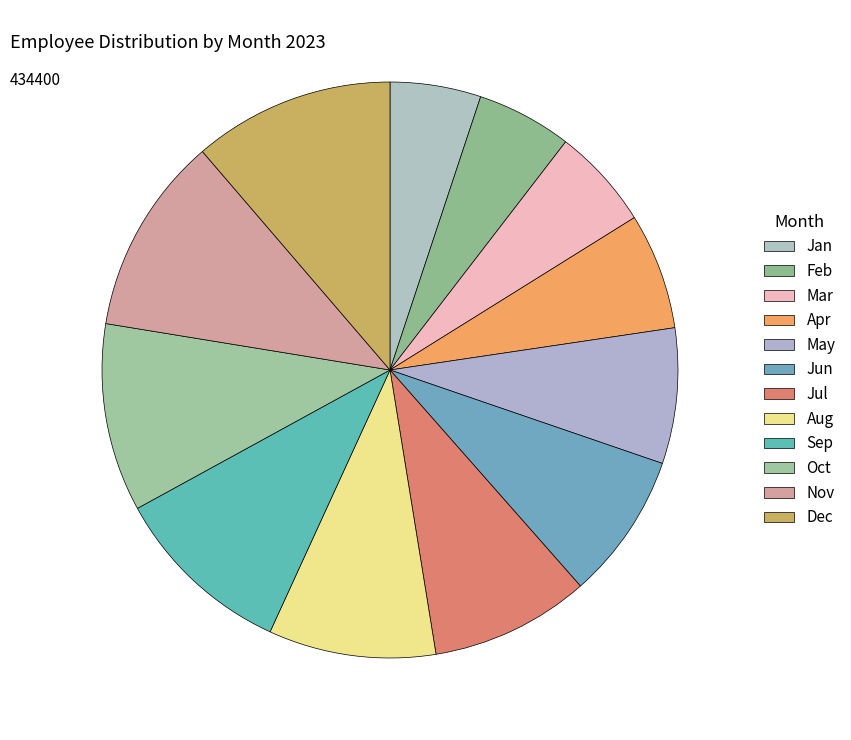

Count the number of slices in the pie.

12